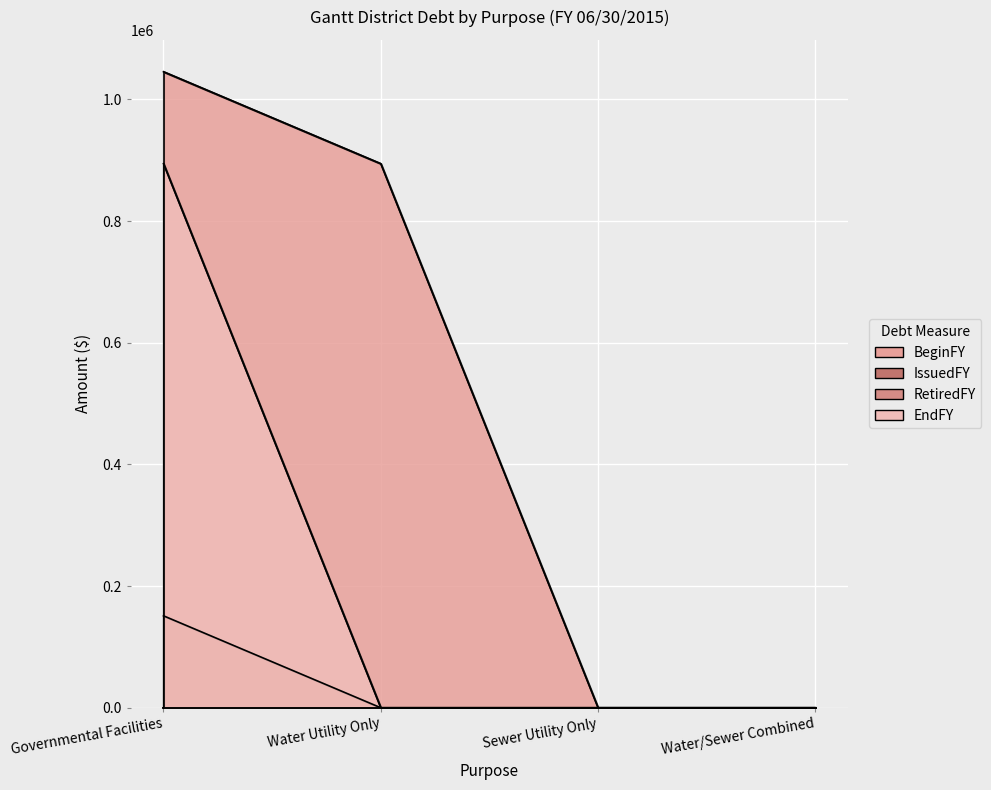

Reading left to right, what are all the values shown in this chart?

BeginFY: Governmental Facilities=1045598	Water Utility Only=894462	Sewer Utility Only=0	Water/Sewer Combined=0
RetiredFY: Governmental Facilities=151136	Water Utility Only=0	Sewer Utility Only=0	Water/Sewer Combined=0
EndFY: Governmental Facilities=894462	Water Utility Only=0	Sewer Utility Only=0	Water/Sewer Combined=0